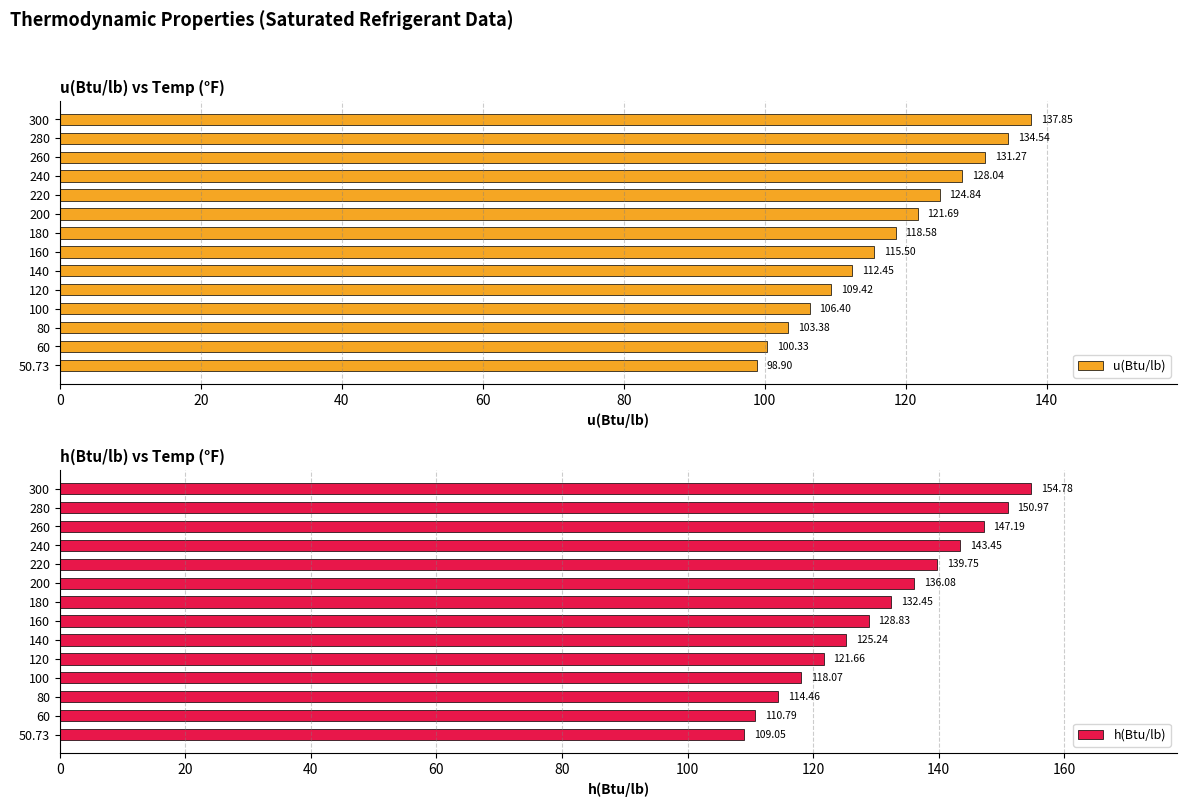

List the labels in order of h(Btu/lb) value, smallest first.

50.73, 60, 80, 100, 120, 140, 160, 180, 200, 220, 240, 260, 280, 300